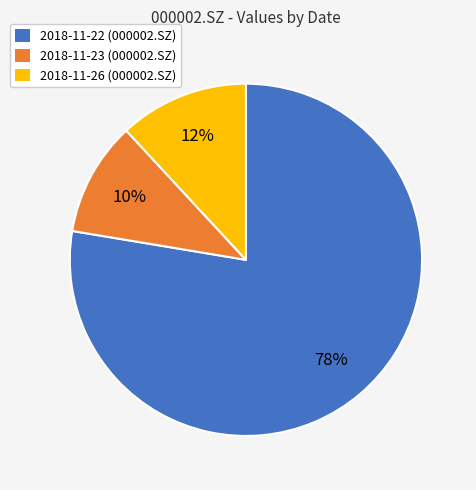

Which slice is the largest?

2018-11-22